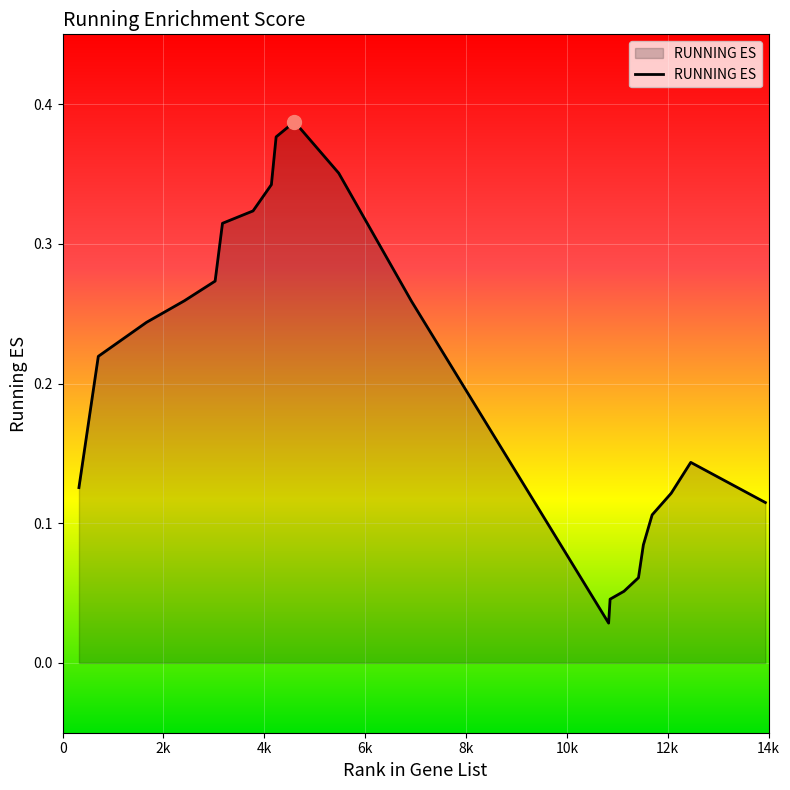

Does the chart have visible grid lines?

Yes